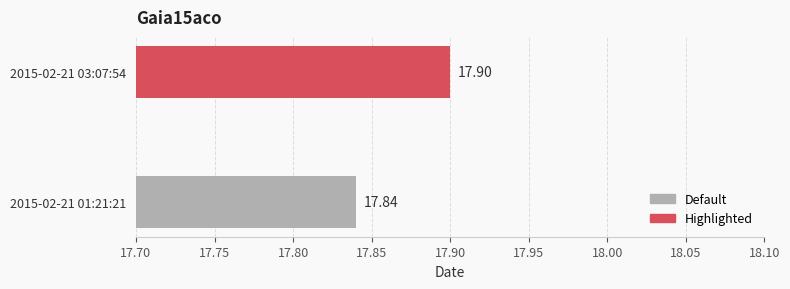

List the labels in order of value, smallest first.

2015-02-21 01:21:21, 2015-02-21 03:07:54